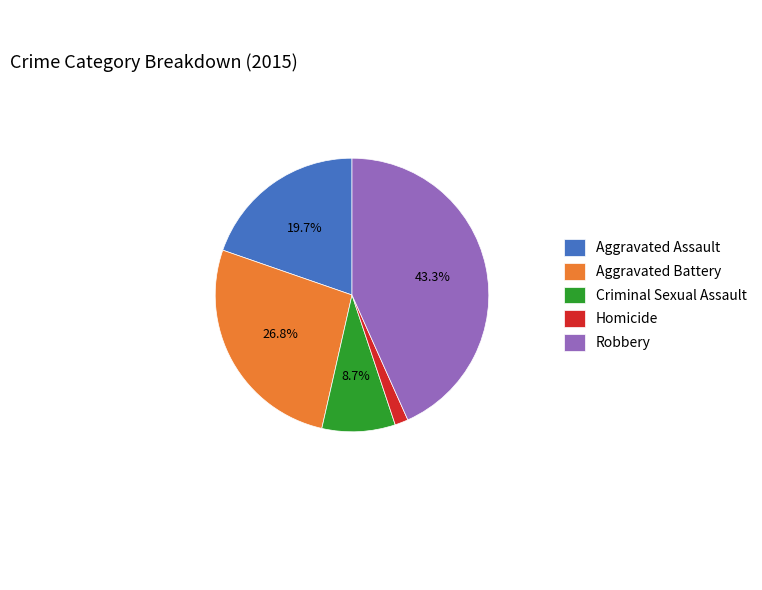

What is the largest slice in the pie chart?

Robbery